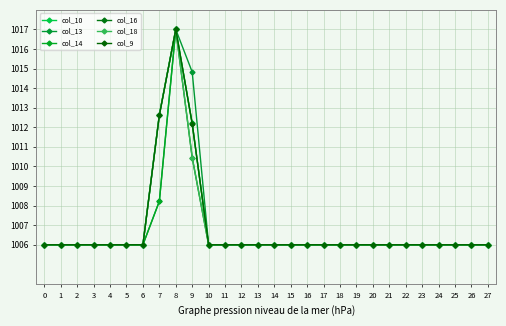

Where is col_18 nearest to the value 1011?

9